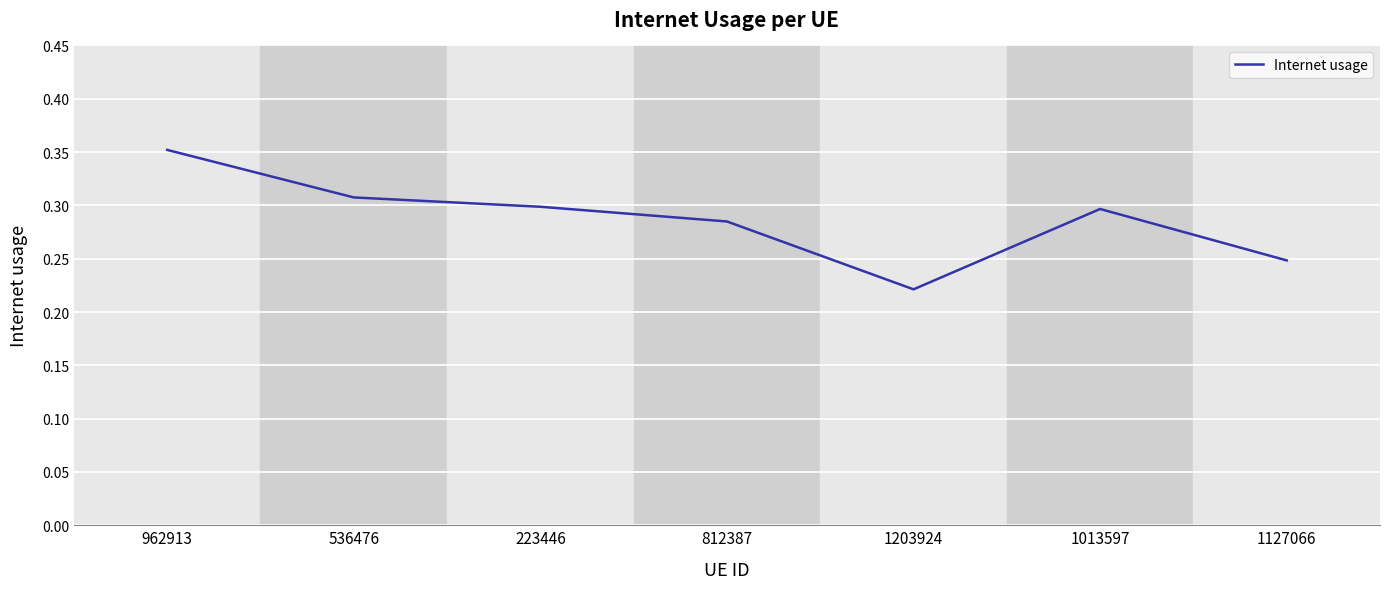

Does the chart display data point markers on the line(s)?

No